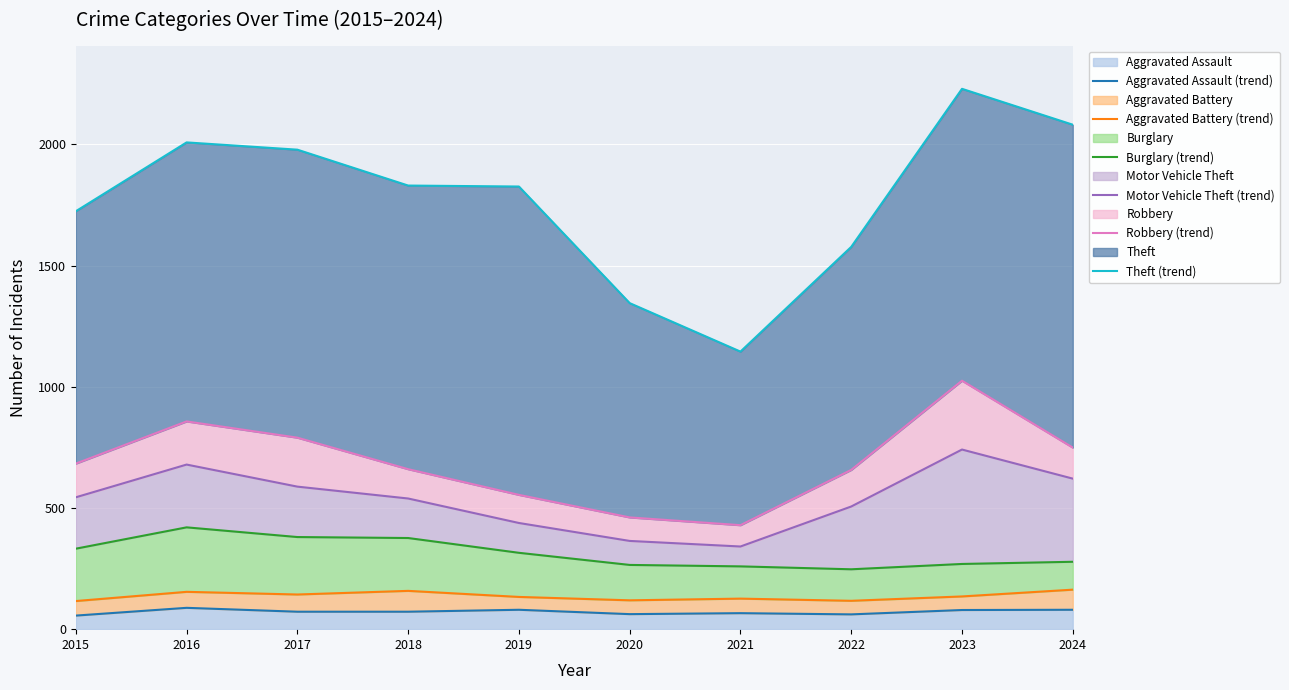

At which category does Aggravated Assault (trend) reach its first local peak?

2016